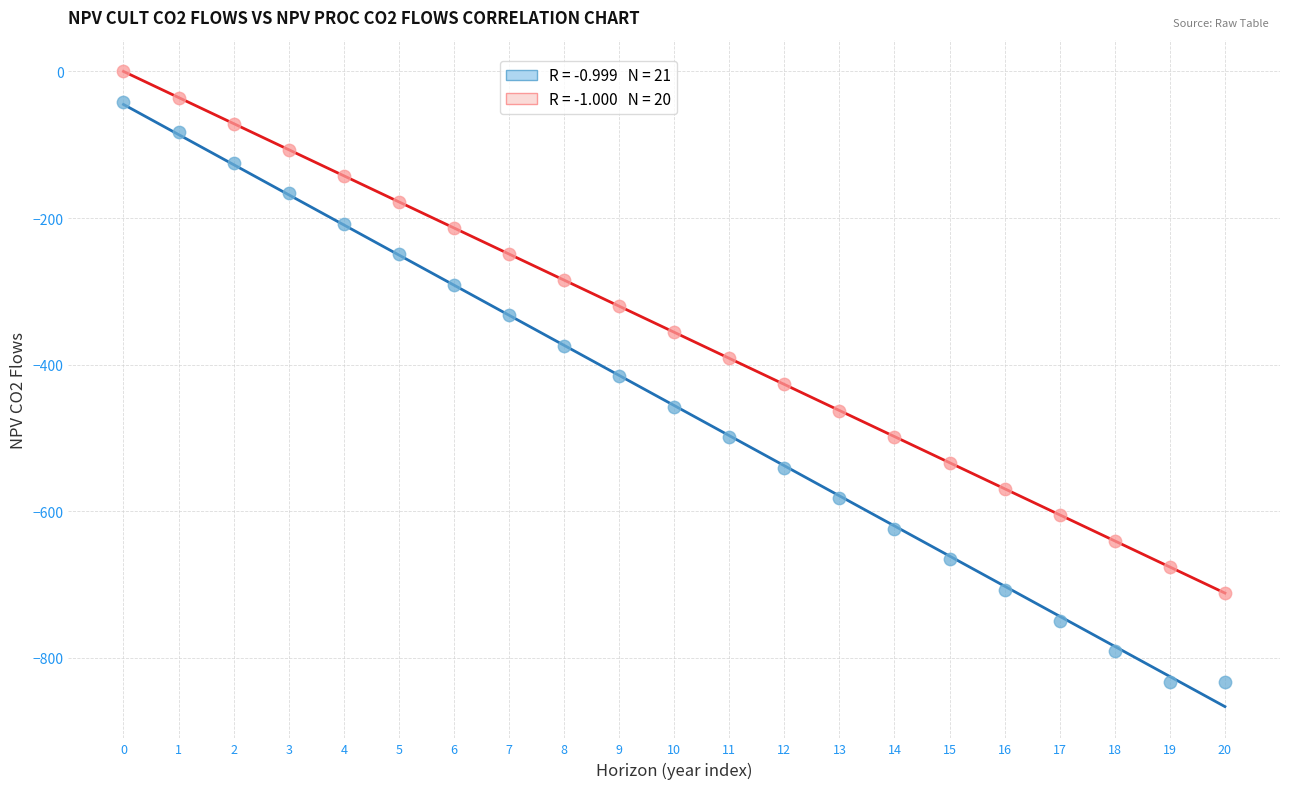

Across all data points, what is the range of Y values (max minus min)?

832.3